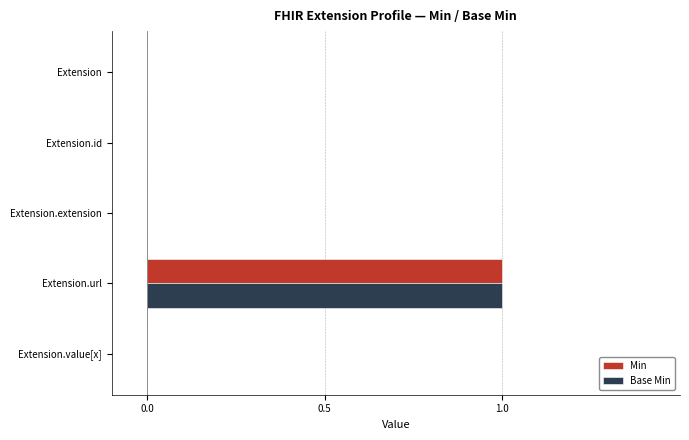

The value of Min at Extension.extension is 0. True or false?

True